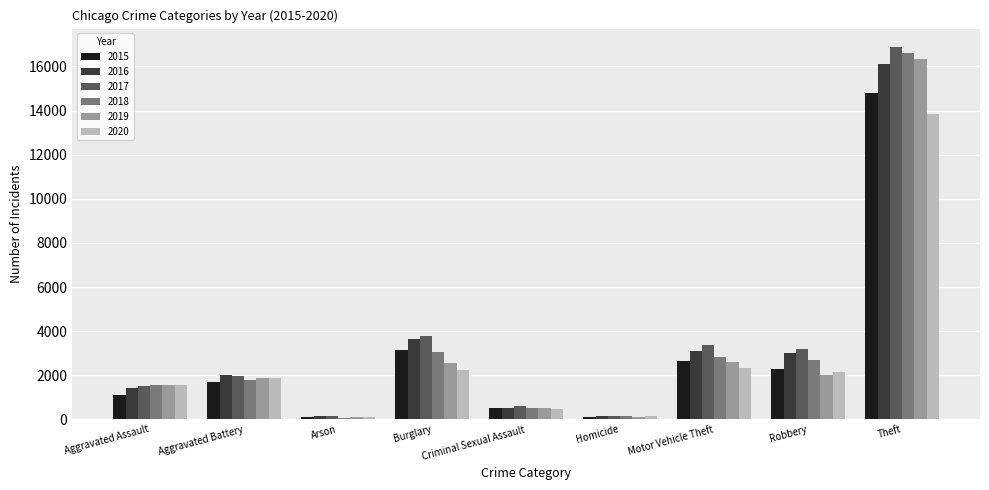

What is the value of the 2017 bar at the 9th from the left?

16869